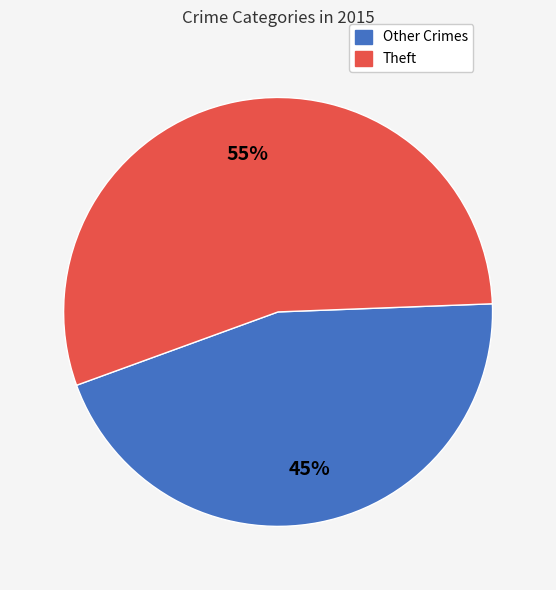

To the nearest percent, what is the average slice percentage?

50%